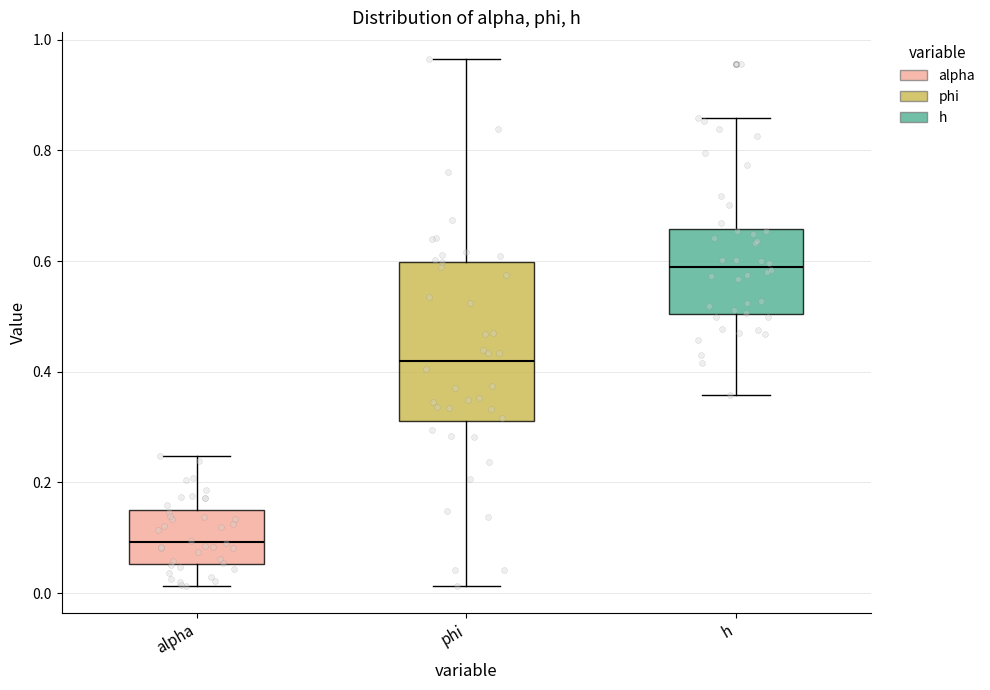

Which box is the tallest, from its lower edge to its upper edge?

phi